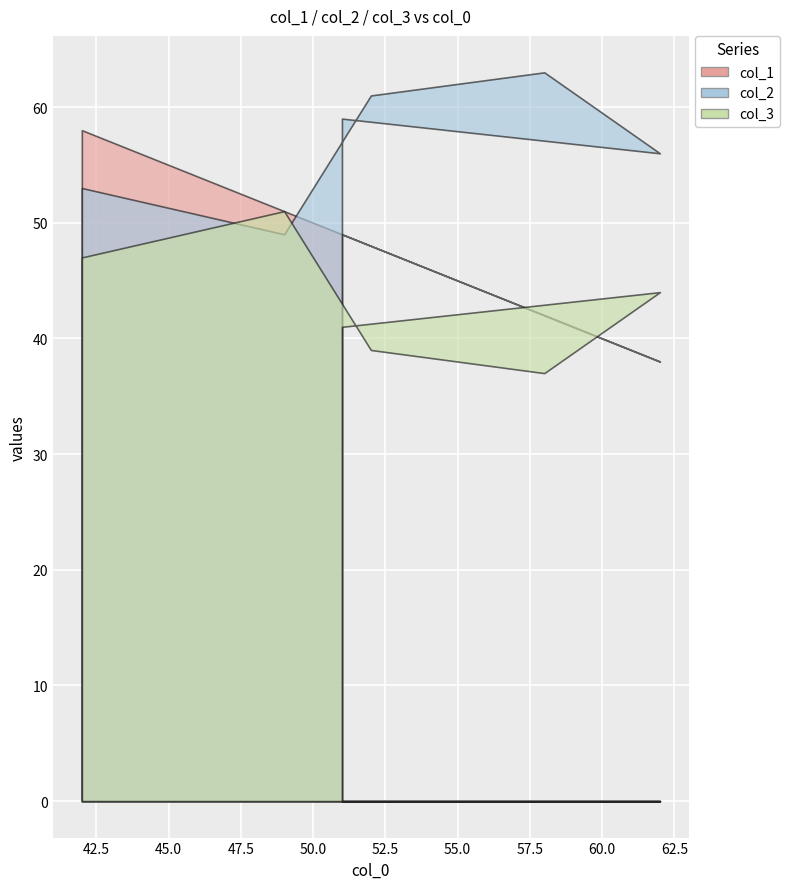

How many data points in col_3 are above 44?

2